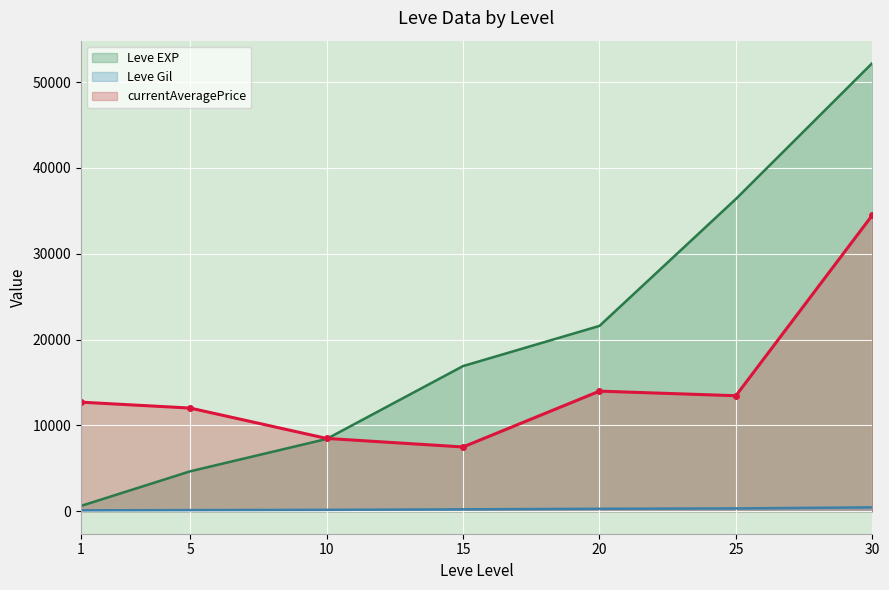

At how many categories does at least one series exceed 23088?

2